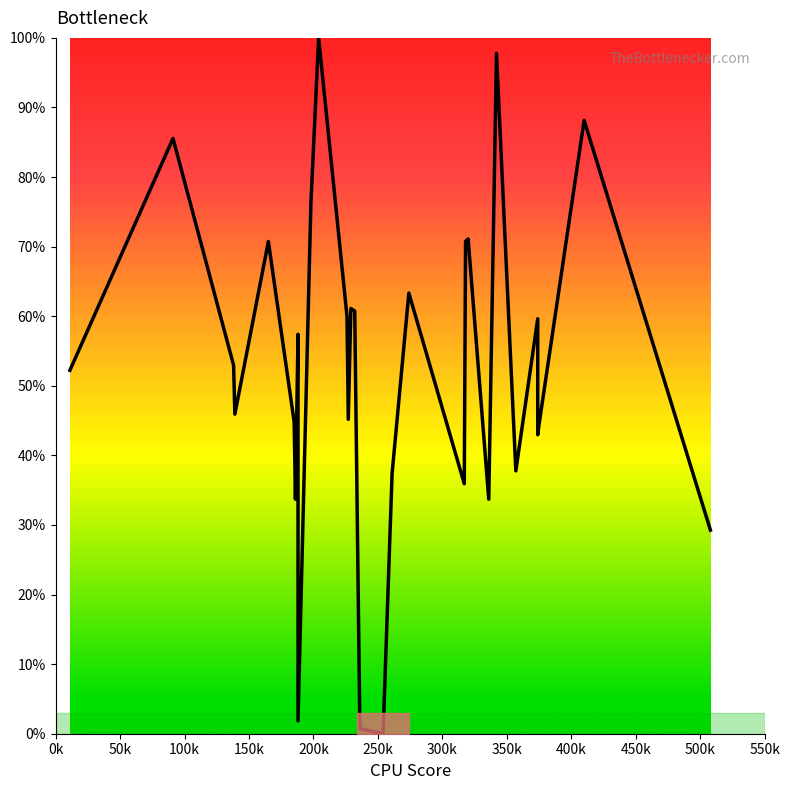

How many lines are shown in the chart?

1